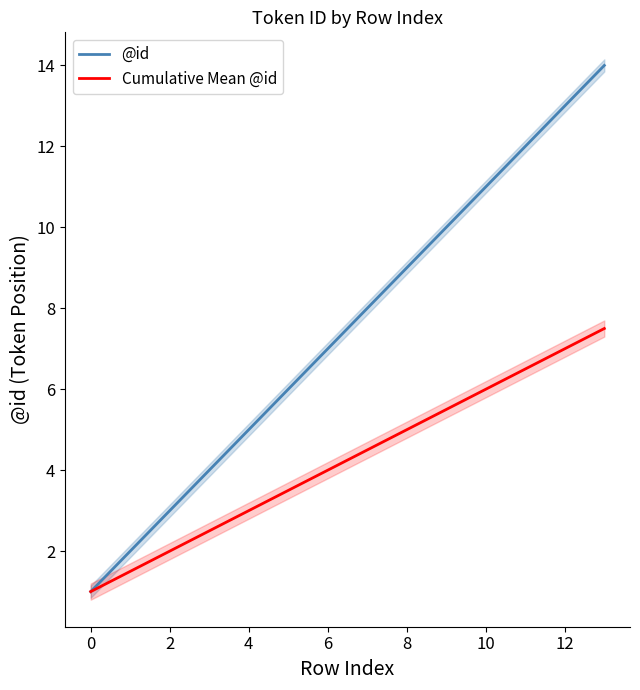

What is the total value across all series at 13?

21.5